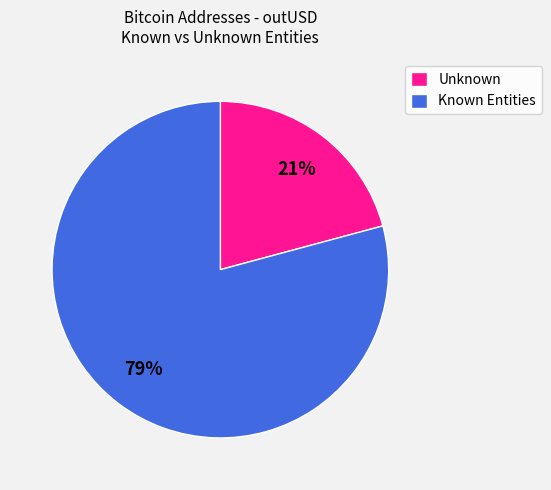

True or false: Known Entities accounts for 79% of the total.

True